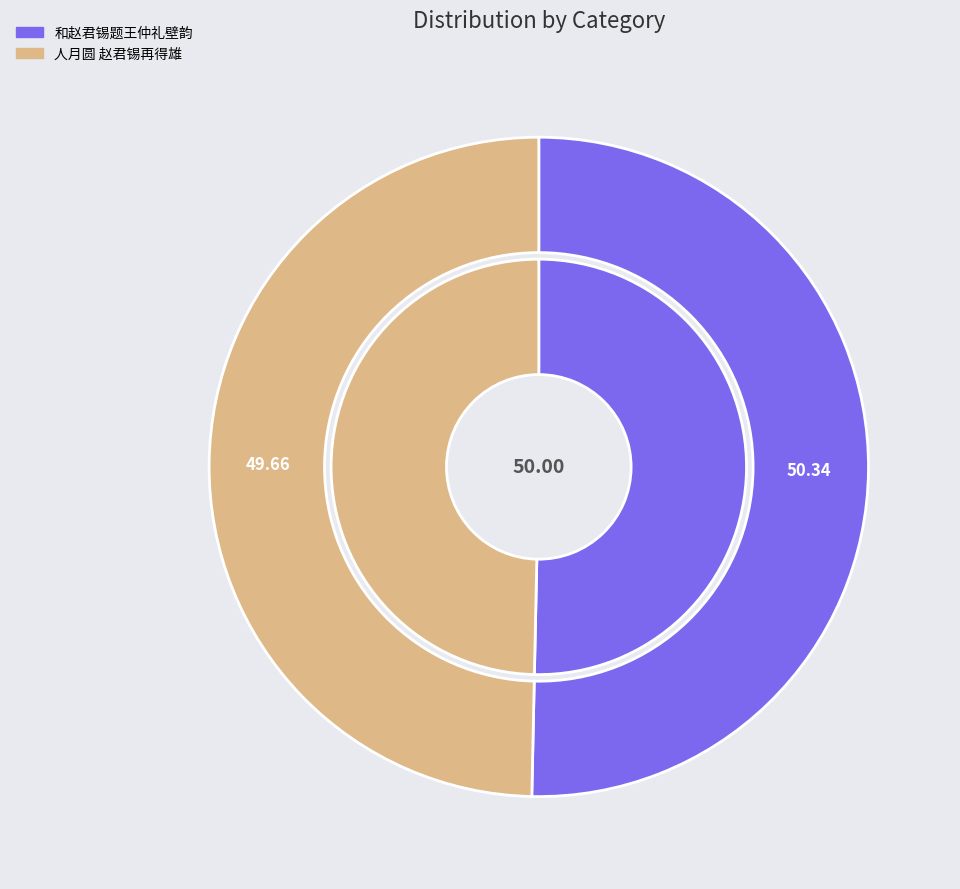

The 和赵君锡题王仲礼壁韵 slice represents 50% of the pie. True or false?

True